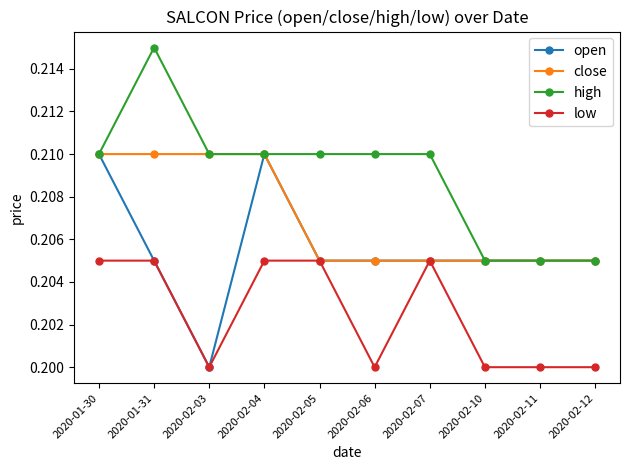

What is the sum of all low values?

2.0